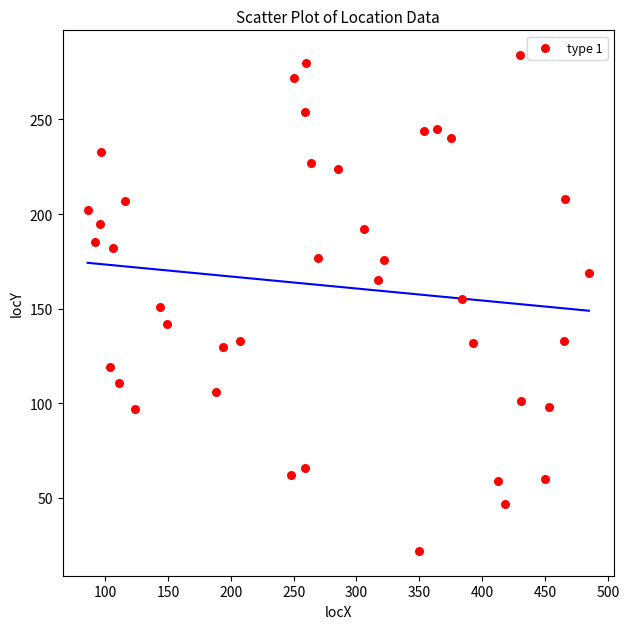

What is the range of Y values (max minus min)?

262